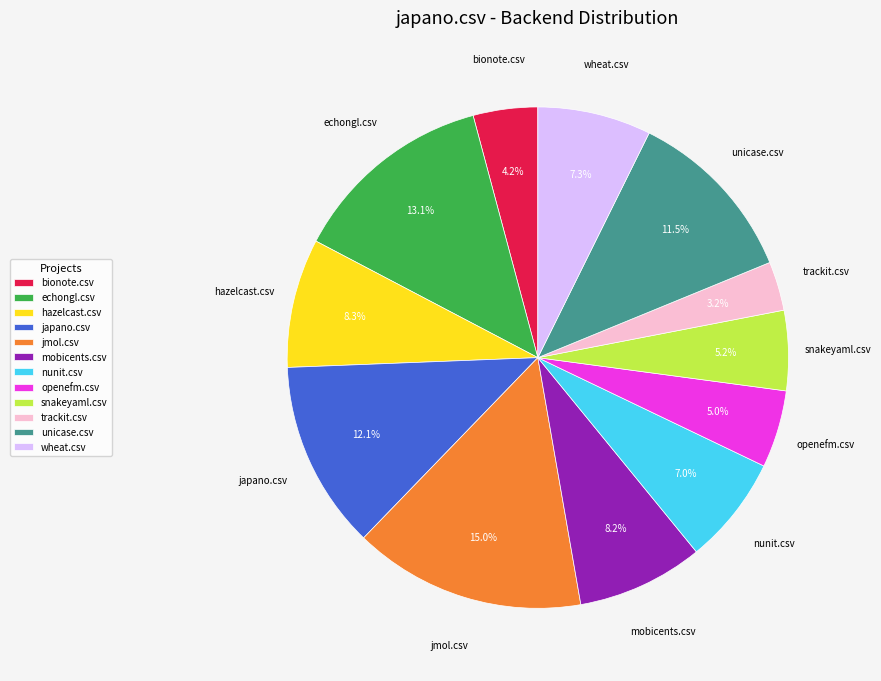

Count the number of slices in the pie.

12